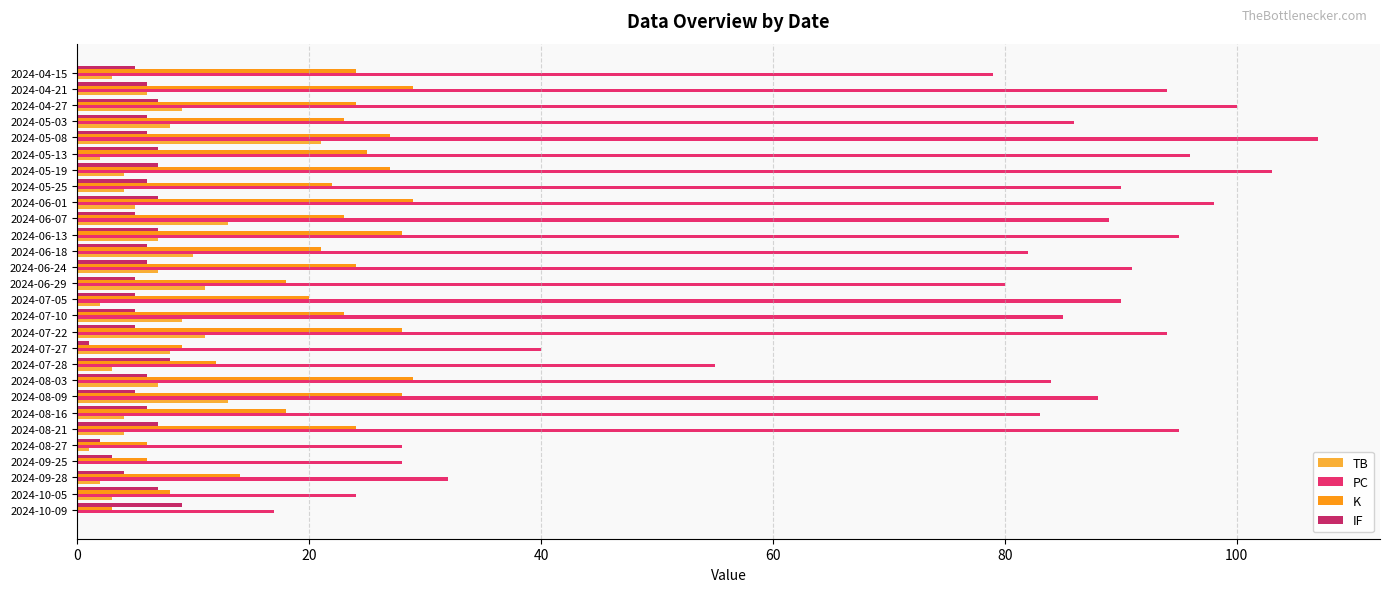

What is the average value of the PC series?

76